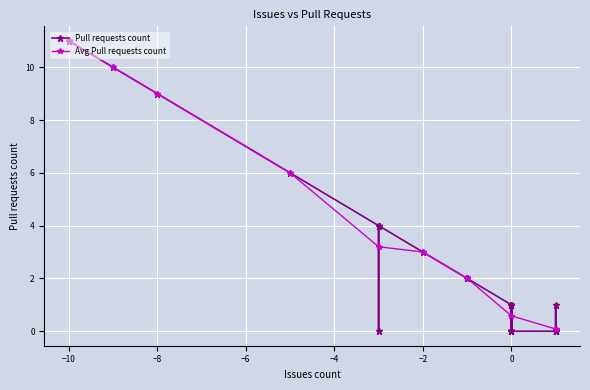

At which category does the chart reach its peak across all series?

-10